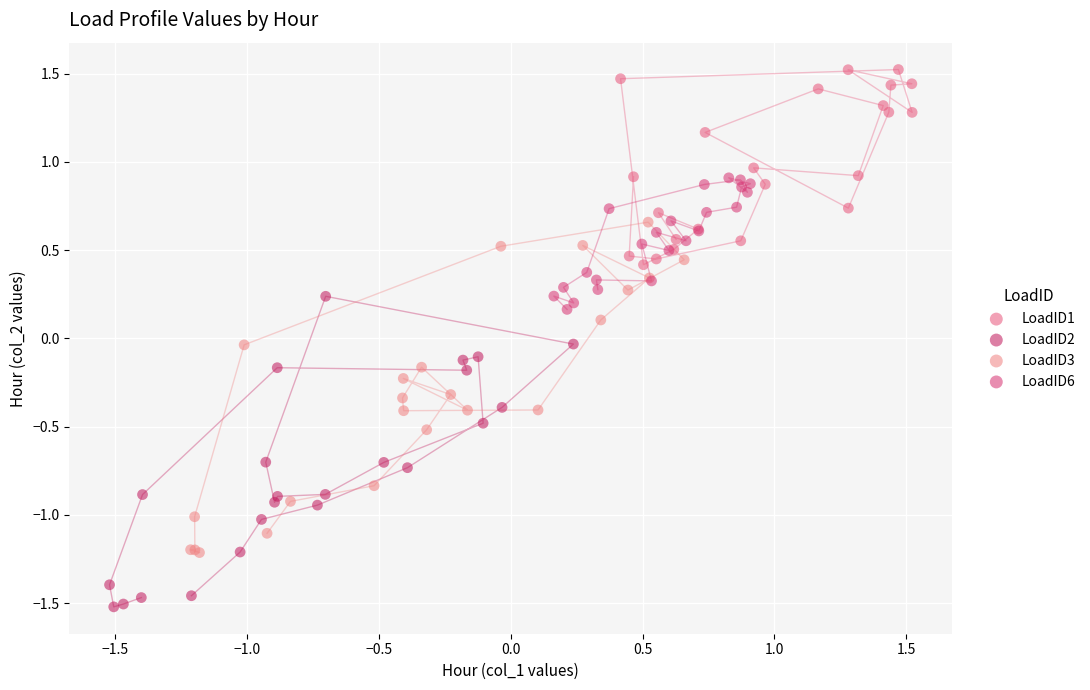

Which series reaches the maximum Y coordinate?

LoadID1